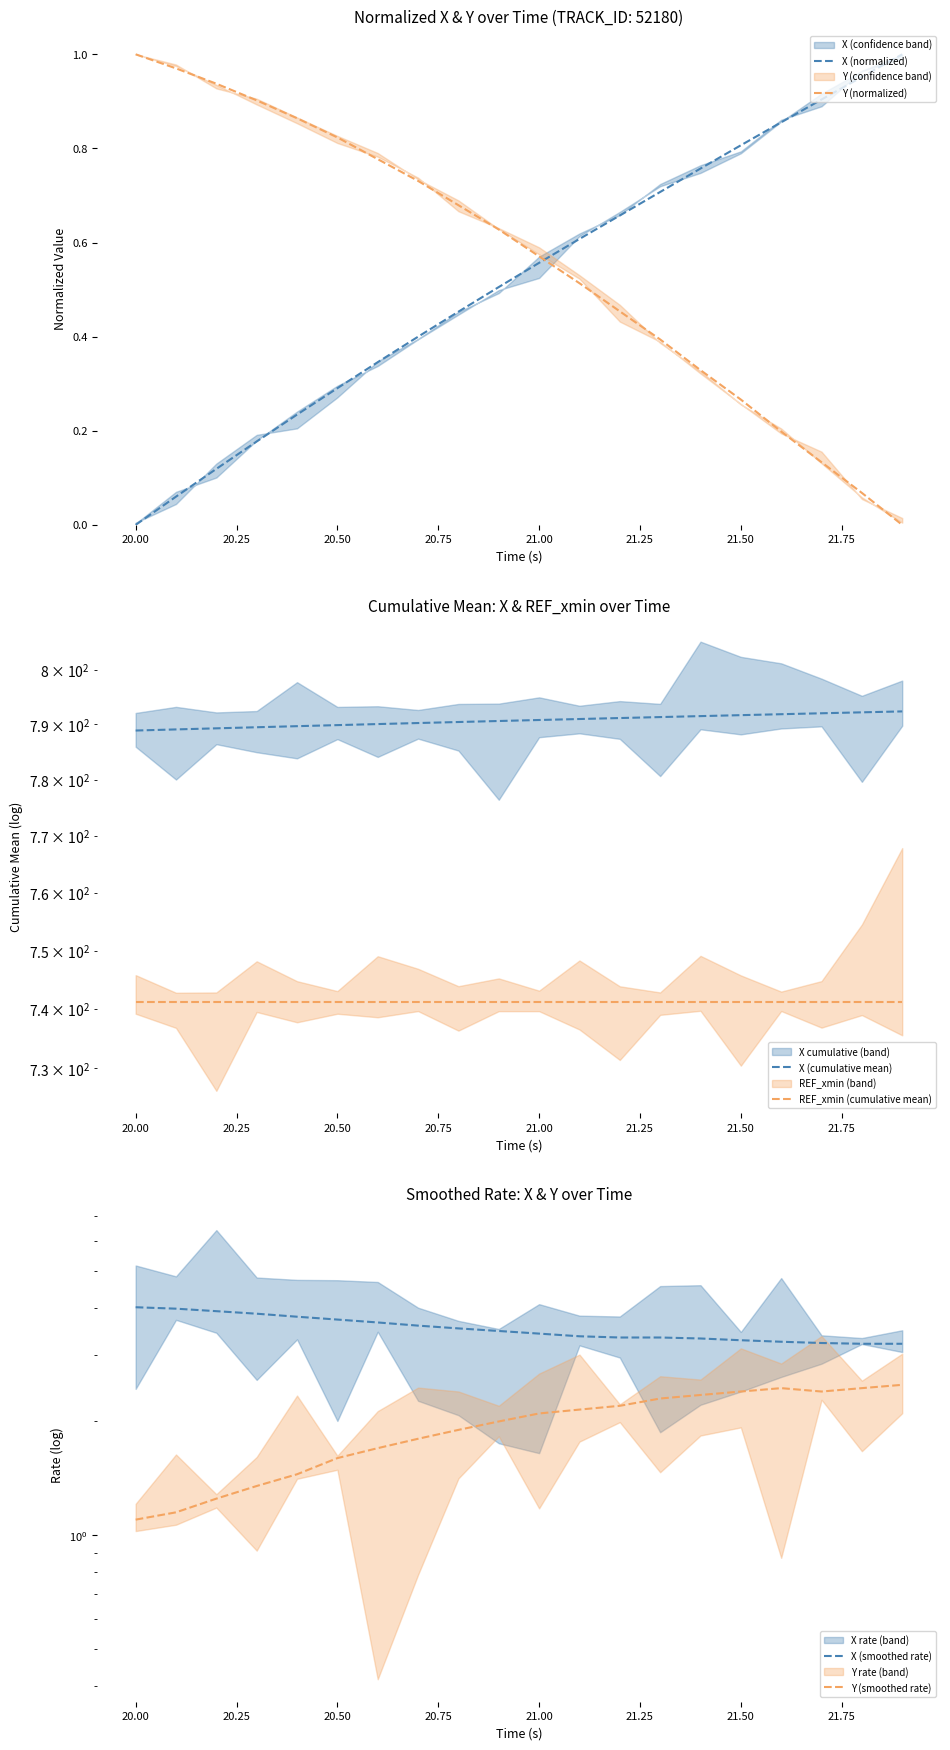

Which series has the largest total across all categories?

X (cumulative mean)